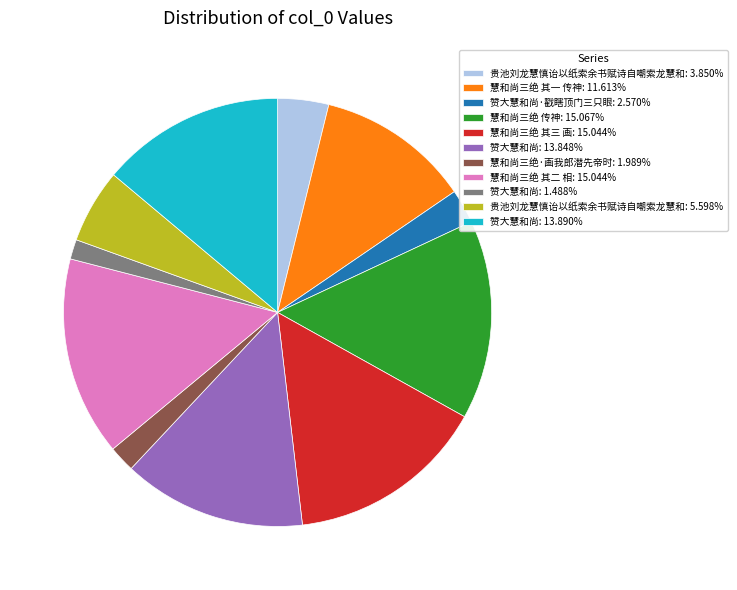

Combined, do 慧和尚三绝 传神: 15.067% and 赞大慧和尚: 13.890% account for over 50%?

No